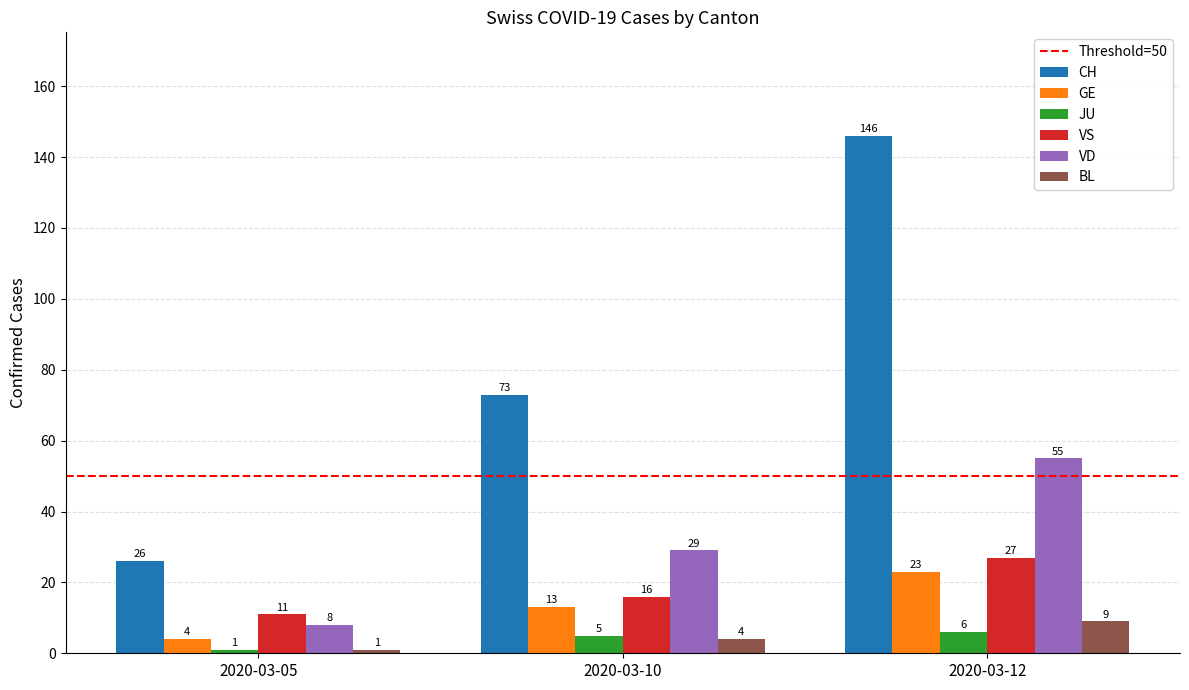

How many data points in BL are less than 4?

1